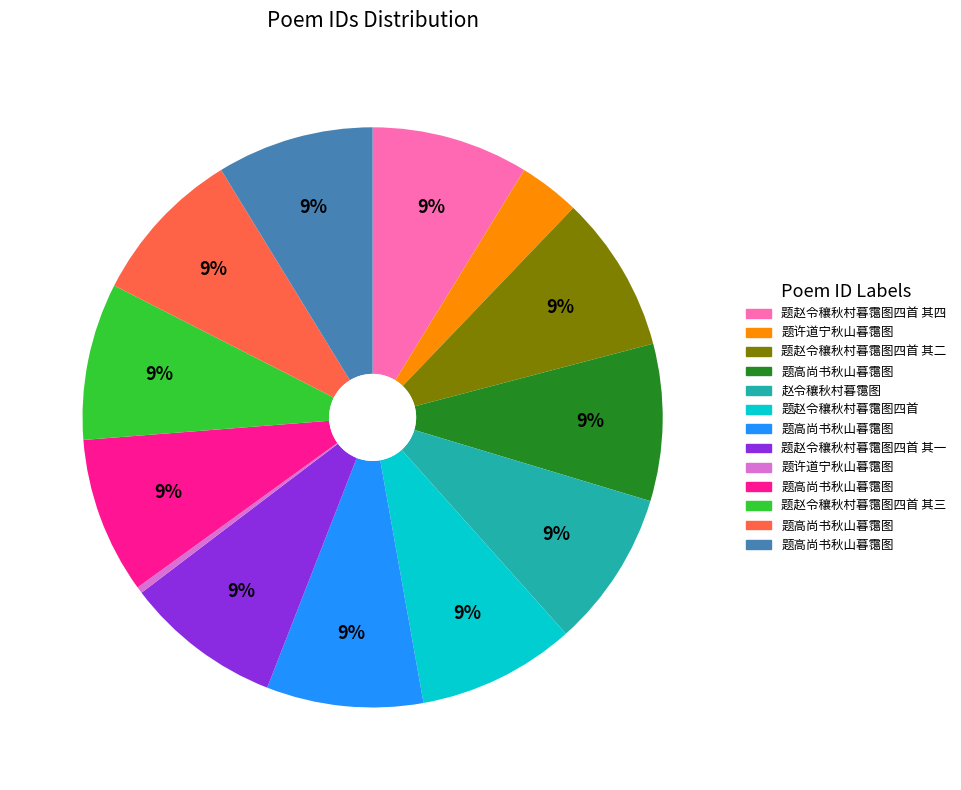

Is there any slice that represents more than half of the pie?

No